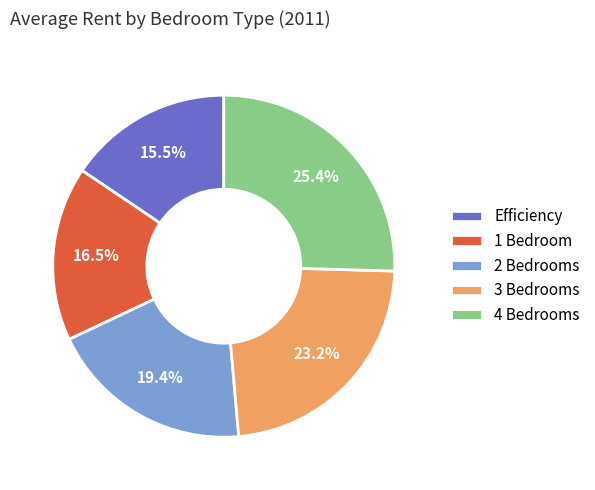

What percentage is the 4 Bedrooms slice, to the nearest percent?

25%